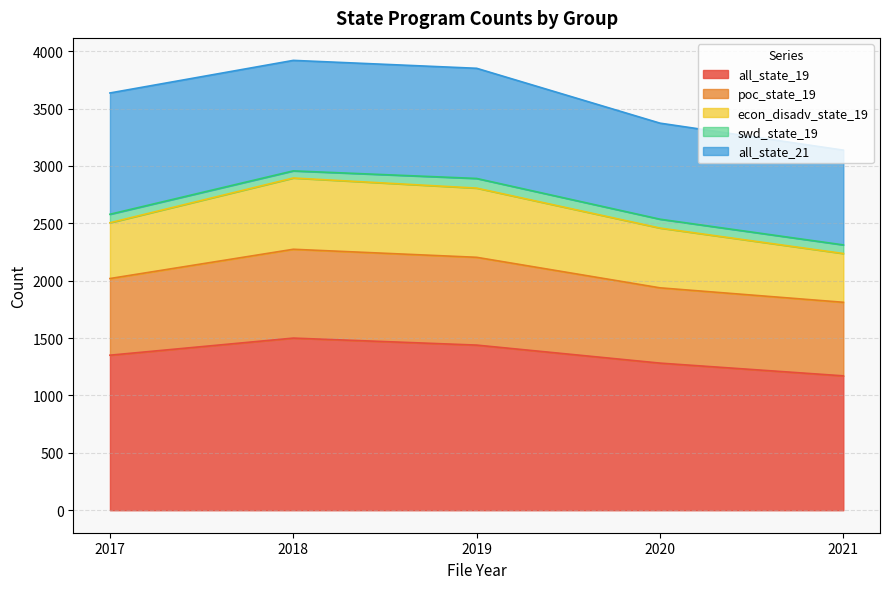

The value of all_state_19 at 2017 is 2027. True or false?

False